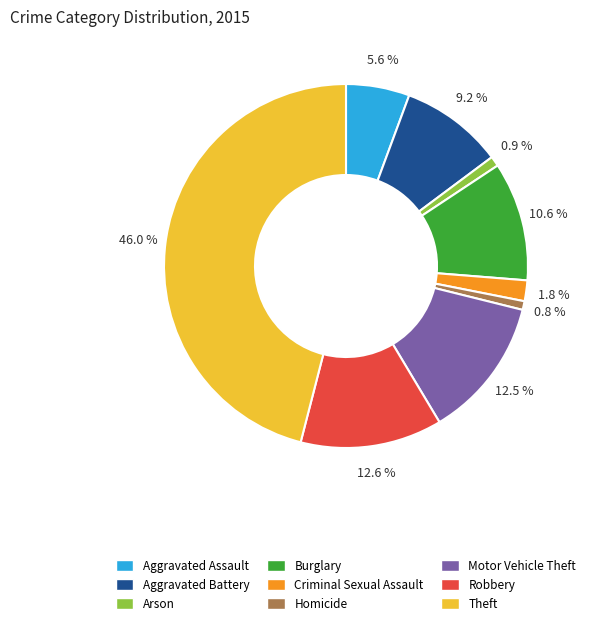

To the nearest percent, what is the difference between the Robbery and Arson slice percentages?

12%